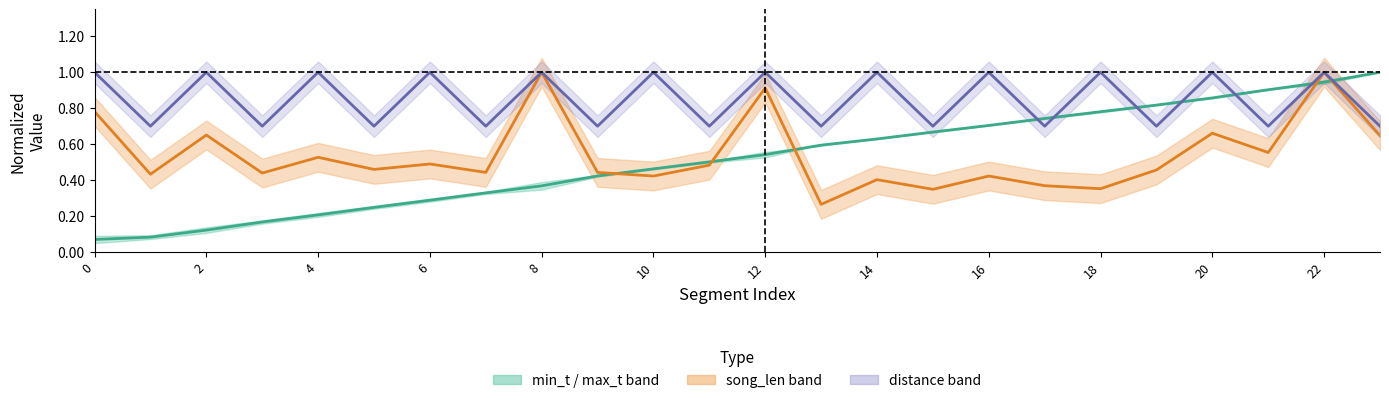

What is the difference between the second highest and second lowest values in the mid min_t/max_t series?

0.9